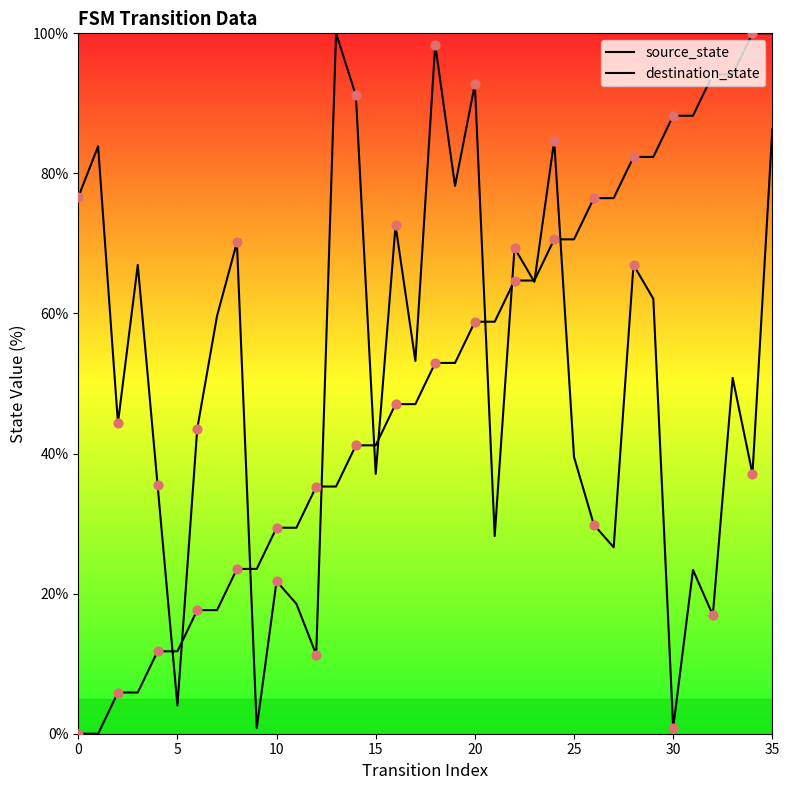

At how many categories does at least one series exceed 17?

35